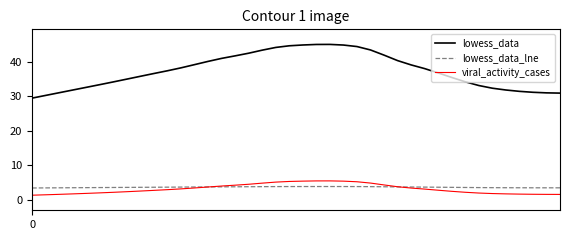

What is the smallest value displayed?

1.3